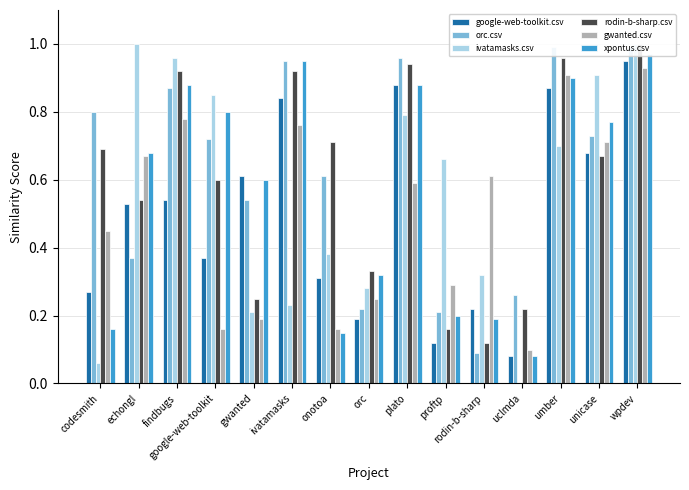

What is the difference between the maximum and minimum values in the google-web-toolkit.csv series?

0.9